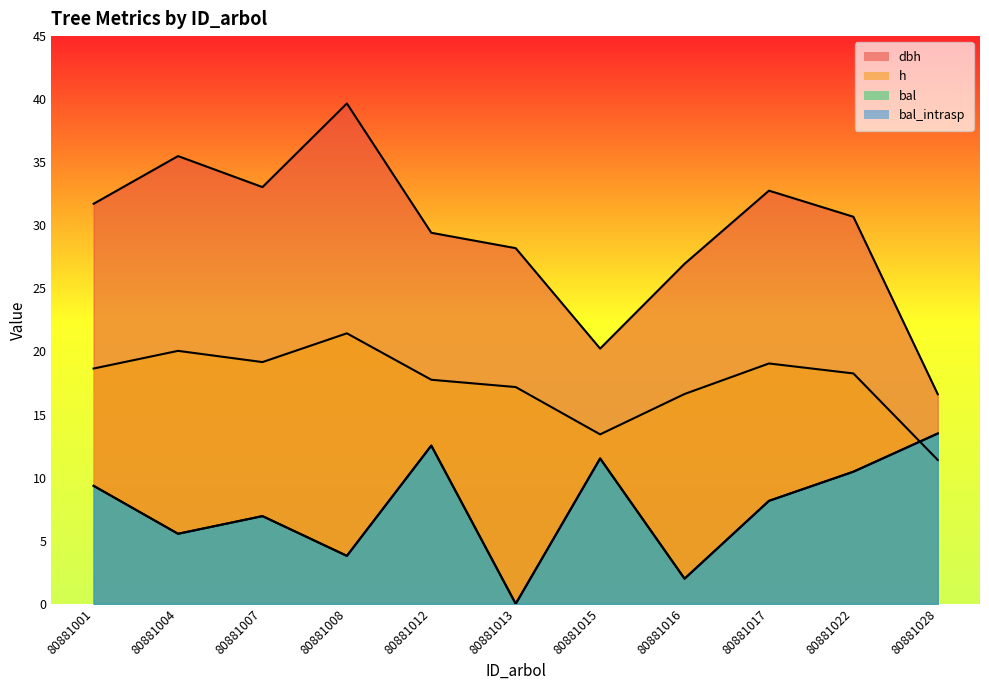

At which label does bal_intrasp first exceed 8?

80881001